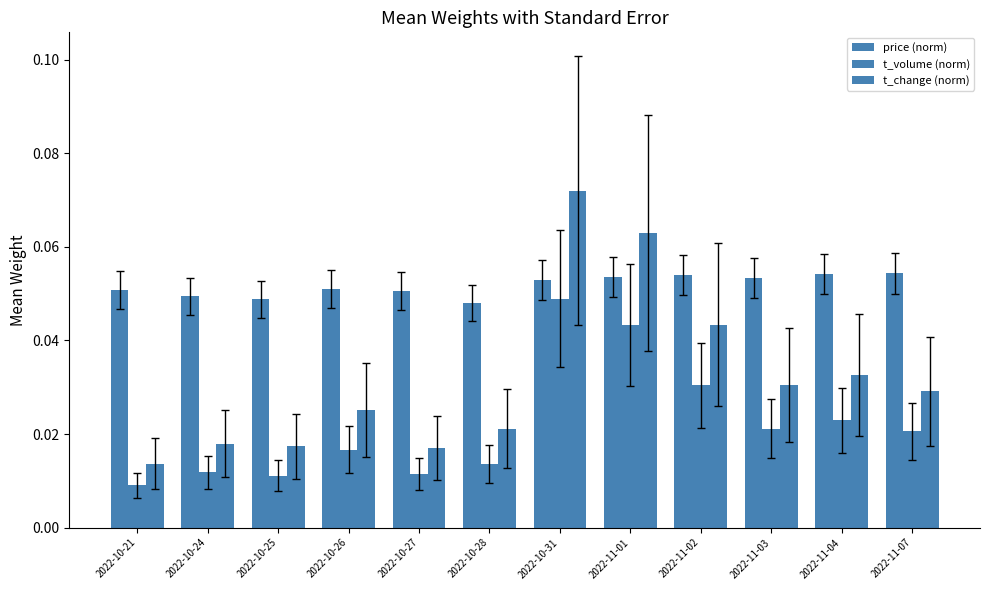

Count the number of categories in the chart.

12